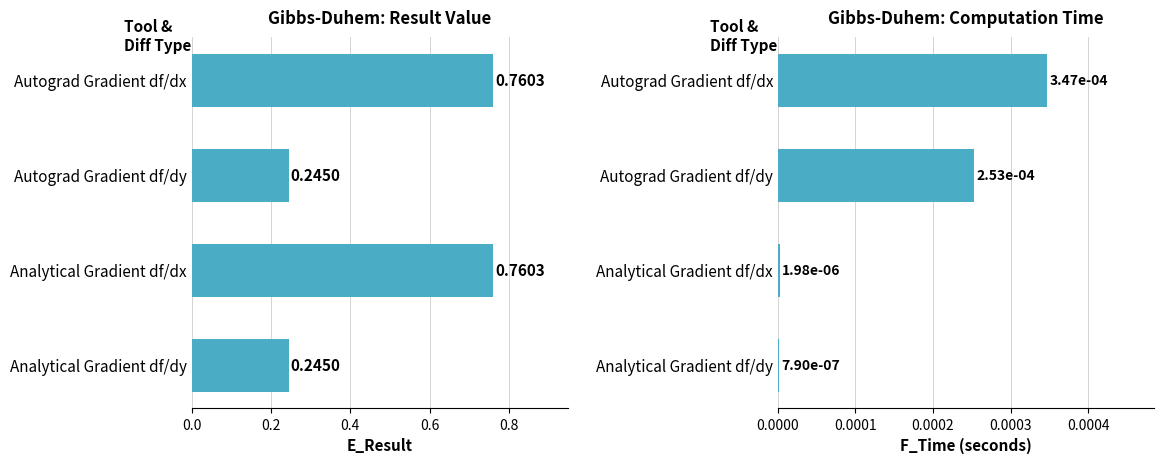

Is it true that E_Result equals 0.2 at Autograd Gradient df/dy?

True